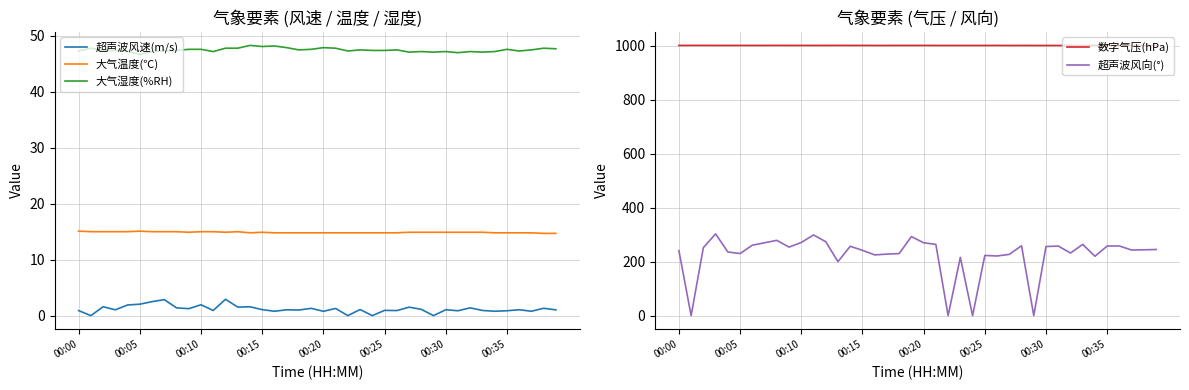

What is the sum of all 超声波风速(m/s) values?

47.2